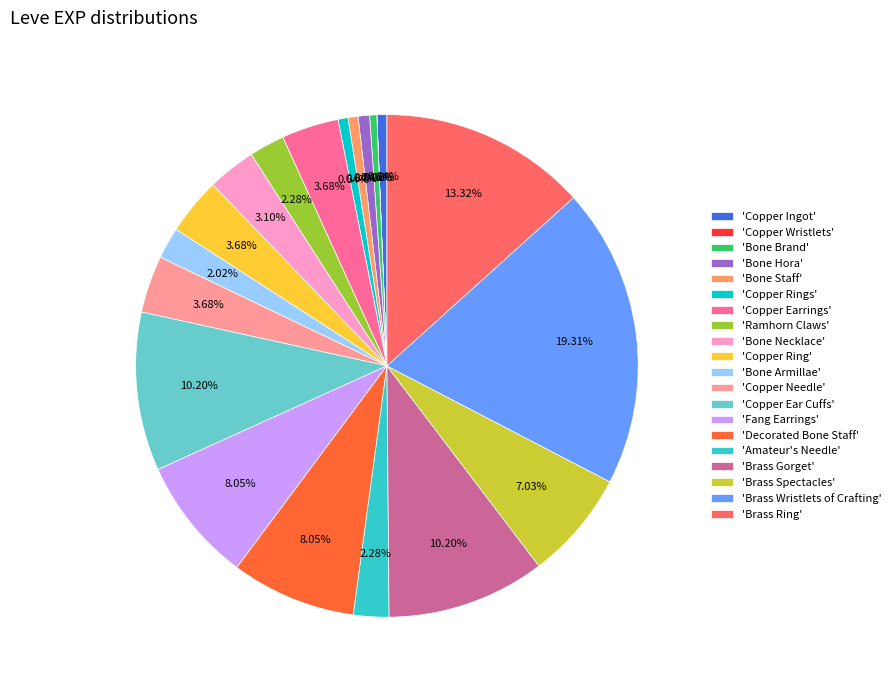

Is 'Brass Ring' the majority of the pie?

No